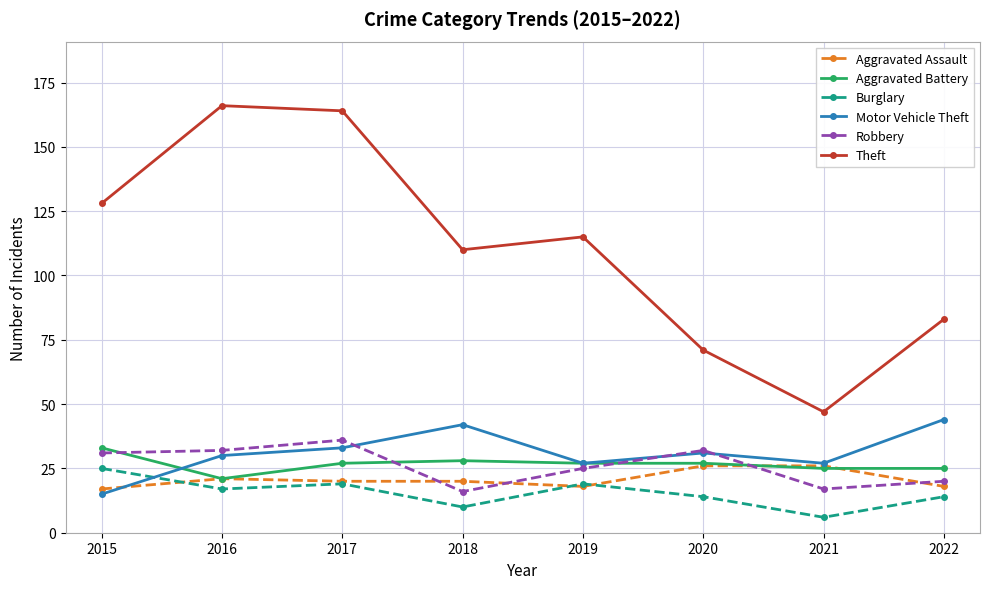

What is the difference between the Burglary values at 2020 and 2019?

5